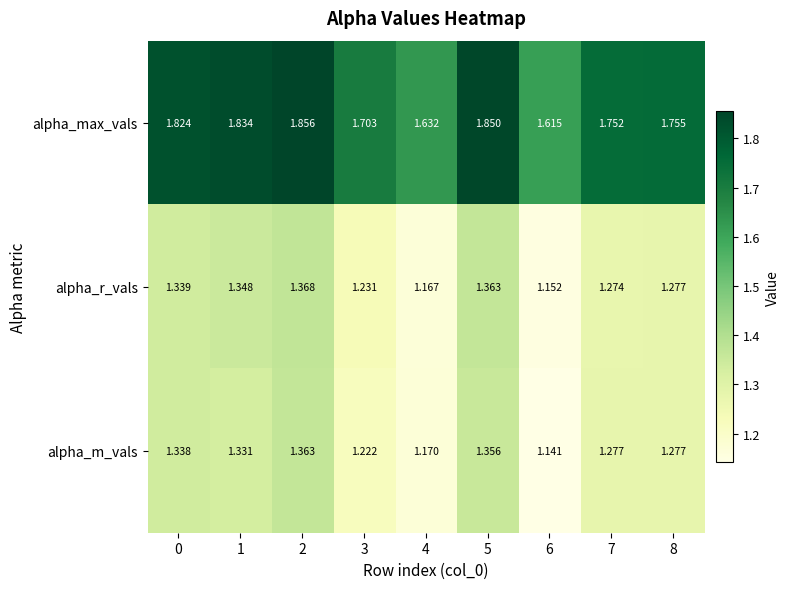

Which series has the largest total across all categories?

alpha_max_vals